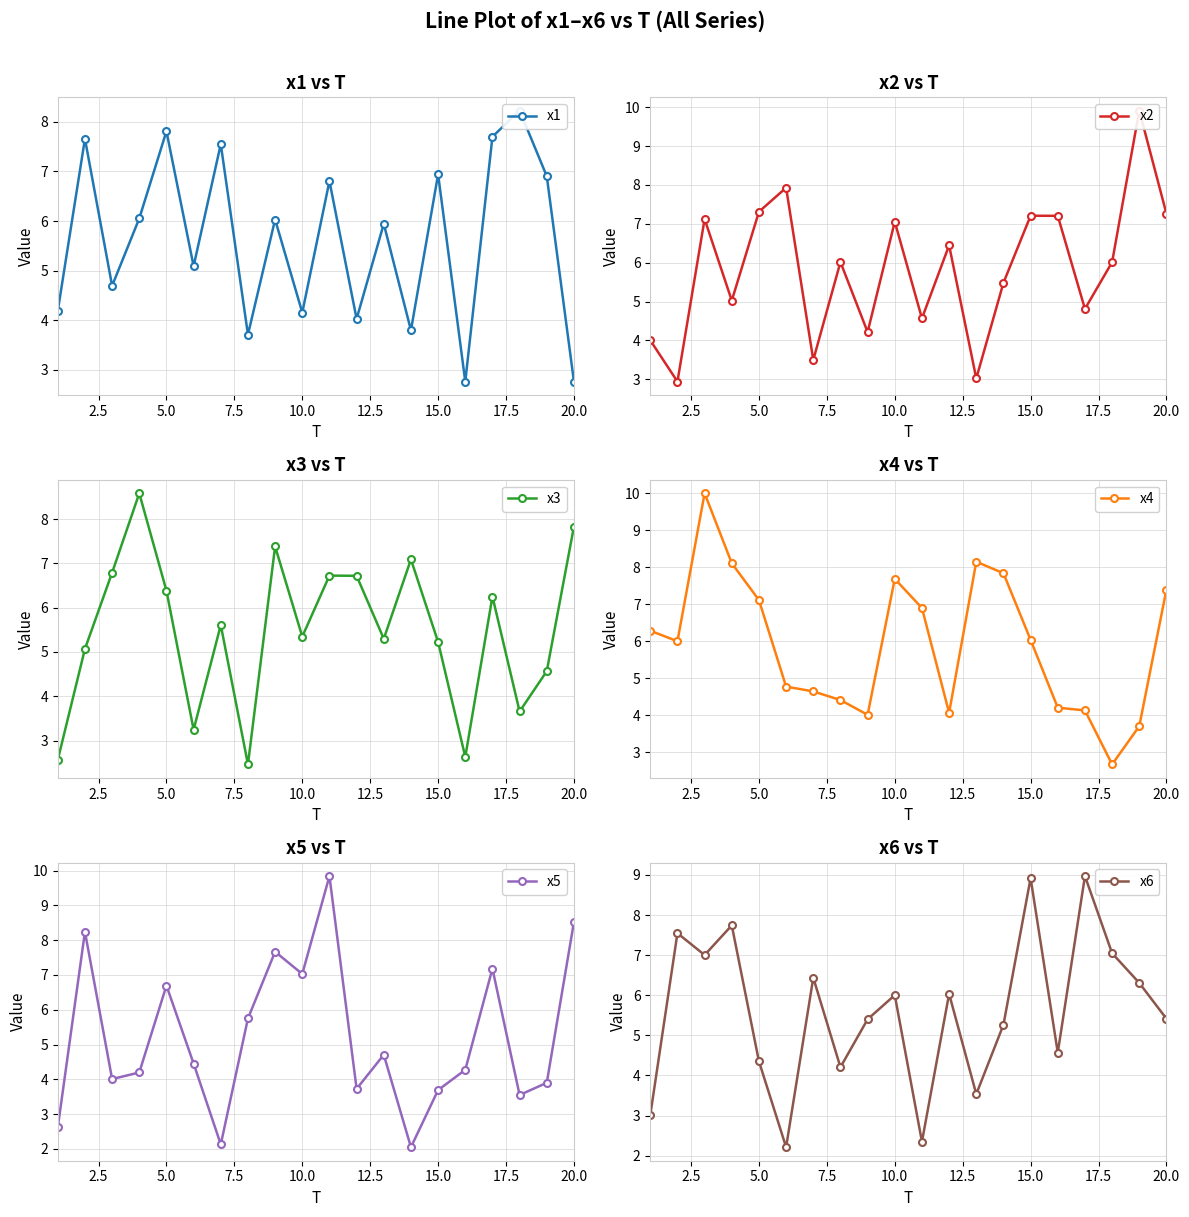

The value of x5 at 5.0 is 8.7. True or false?

False